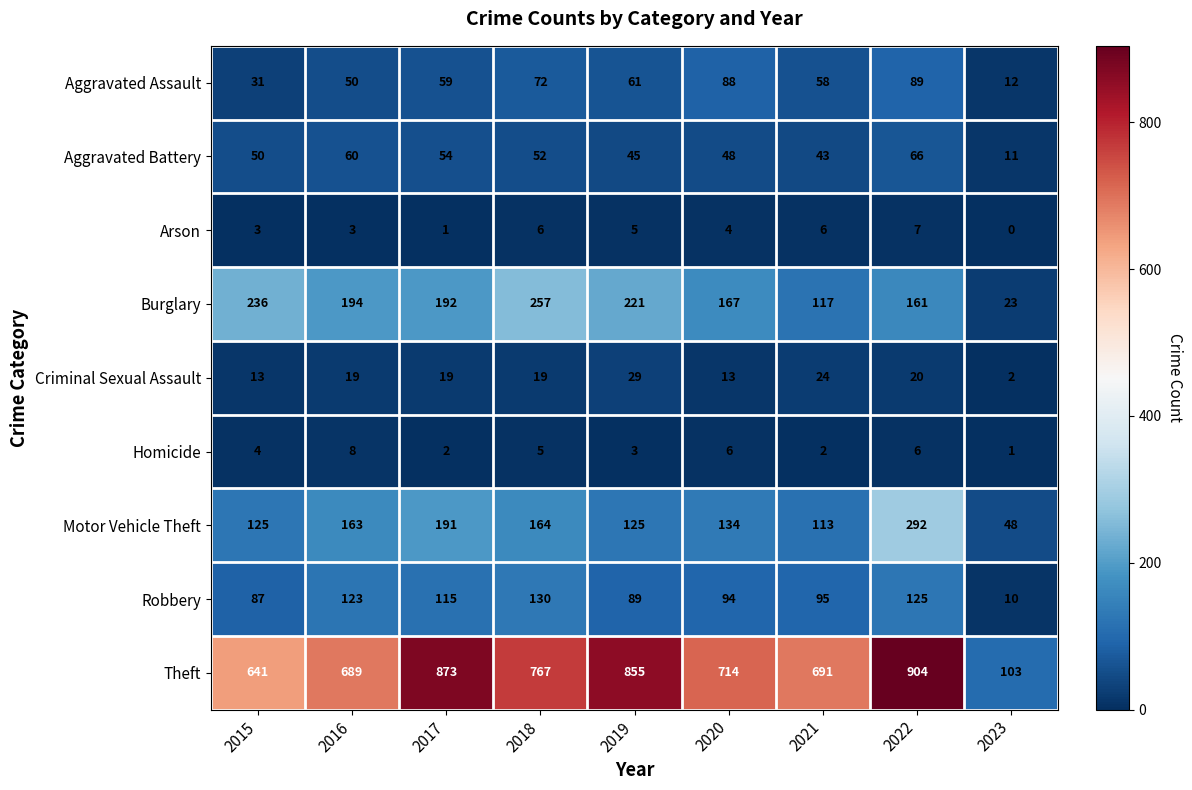

Which series changed the most between 2015 and 2022?

Theft